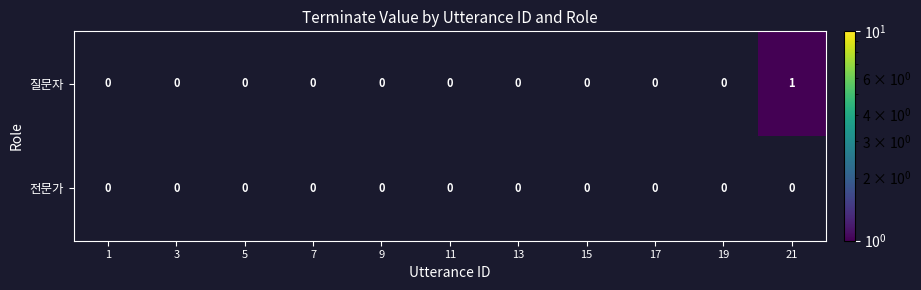

Is the value of 전문가 at 15 greater than the value of 질문자 at 15?

No